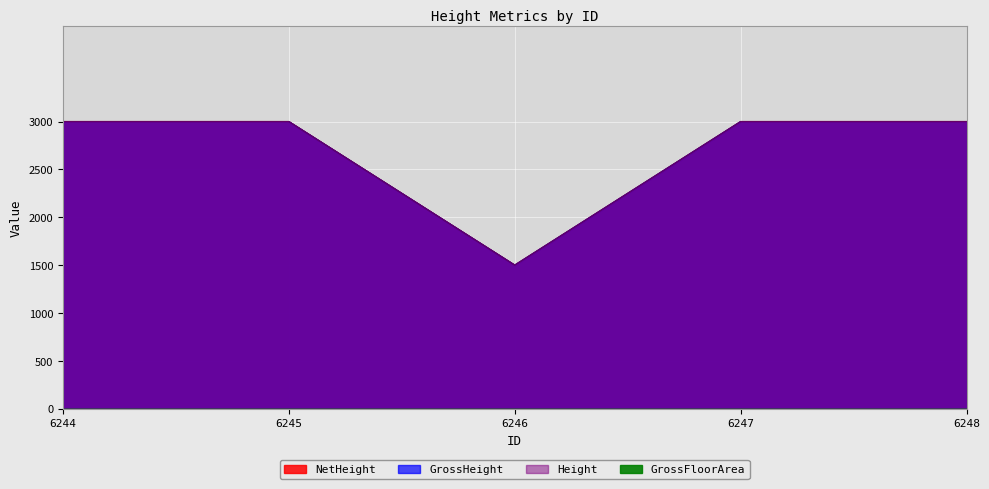

The value of GrossHeight at 6248 is 3000. True or false?

True